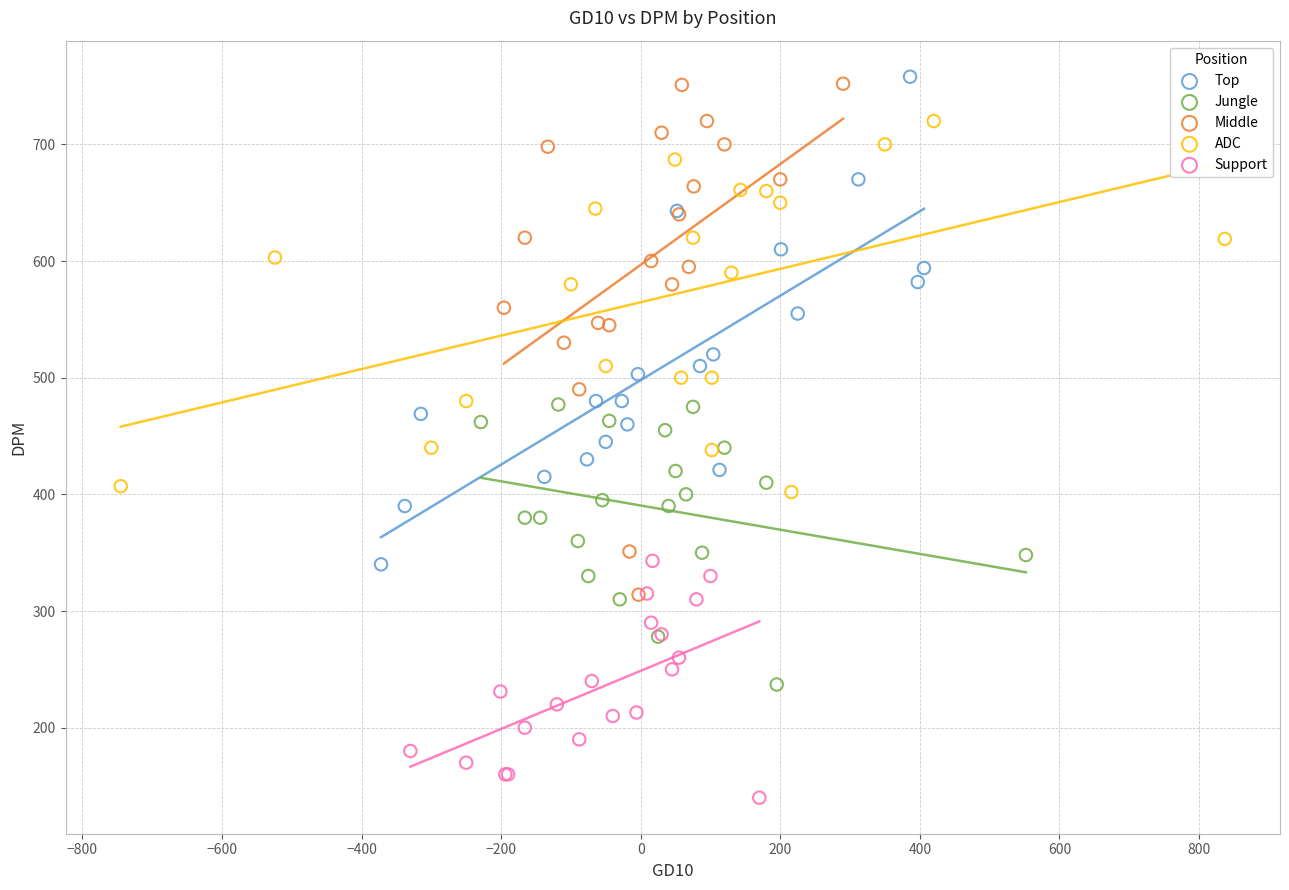

Which series reaches the minimum Y coordinate?

Support